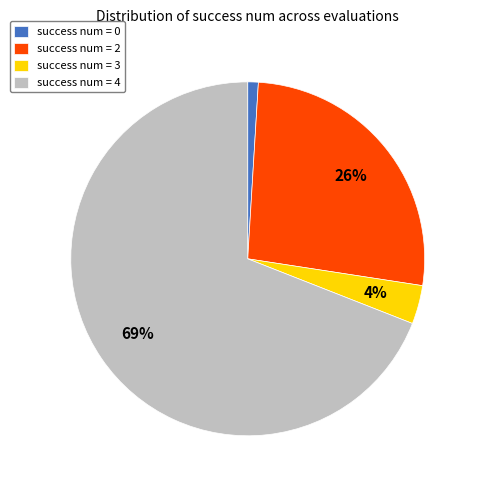

What percentage is the success num = 4 slice, to the nearest percent?

69%